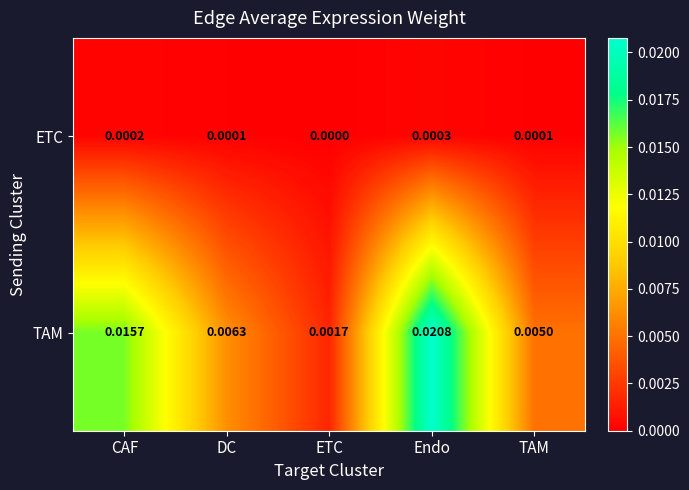

Which series has the largest total across all categories?

TAM